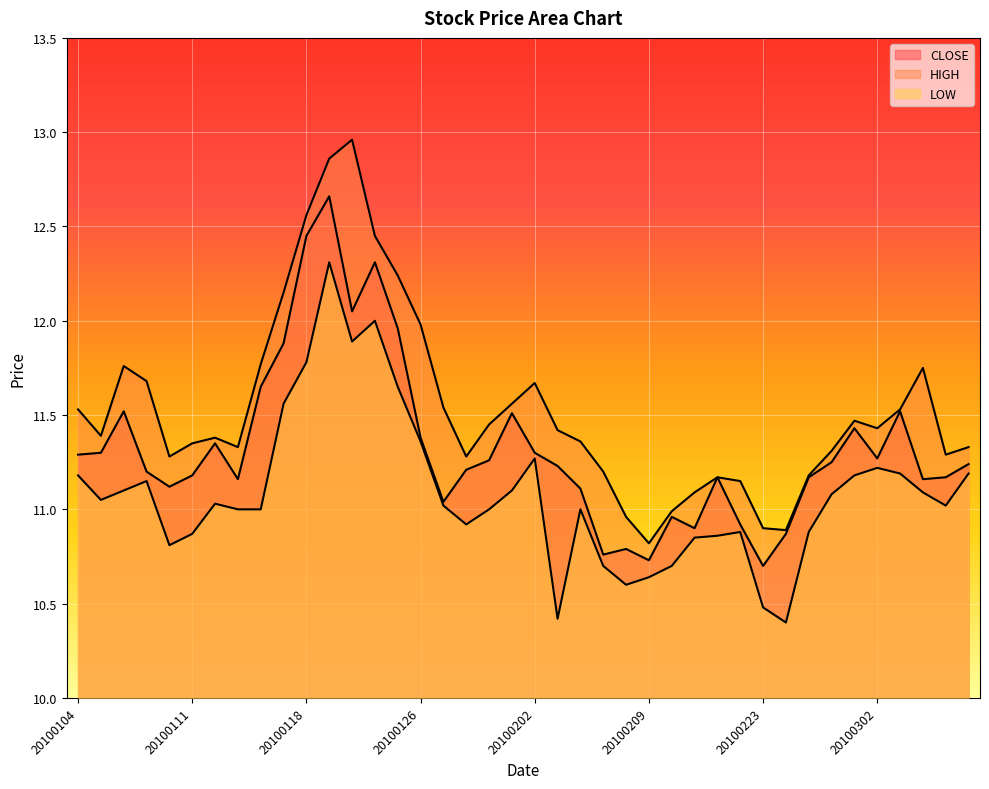

At which category does LOW reach its first local peak?

20100107